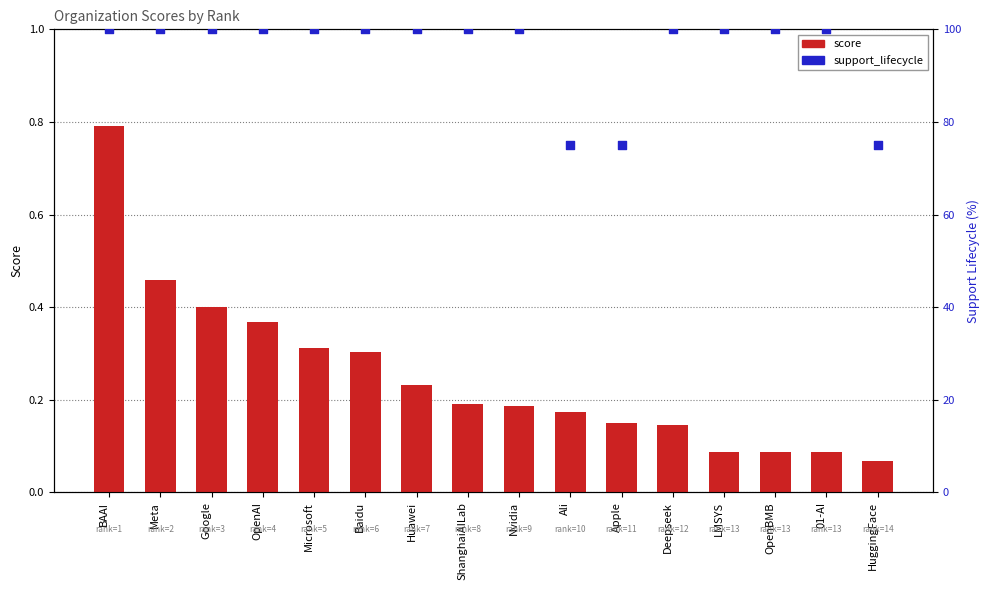

Which series has the largest total across all categories?

support_lifecycle